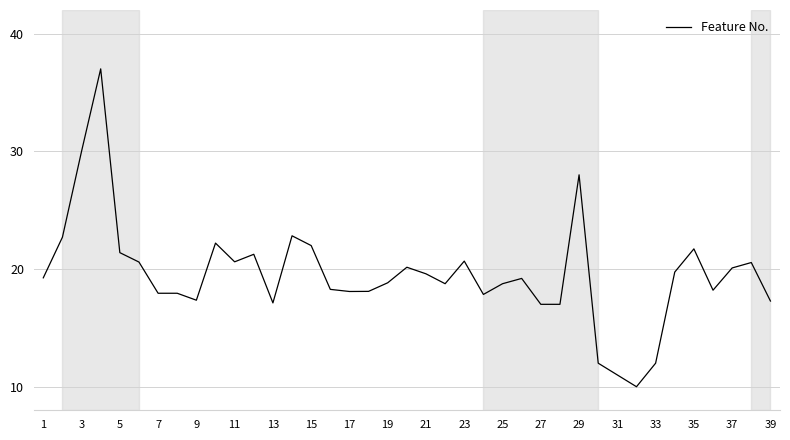

Is this an area chart (filled region under the line)?

No